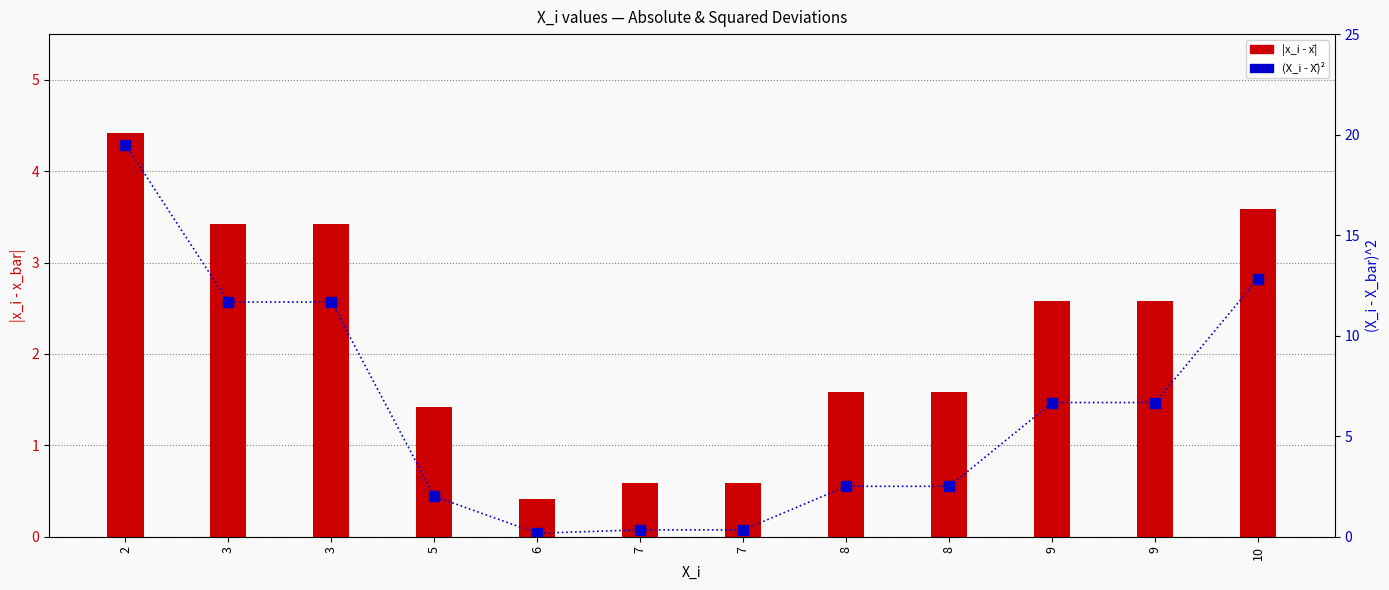

What is the sum of all (X_i - X̄)² values?

76.9